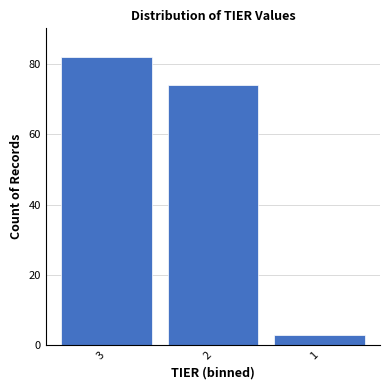

Reading left to right, transcribe all the data shown in this chart.

82	74	3